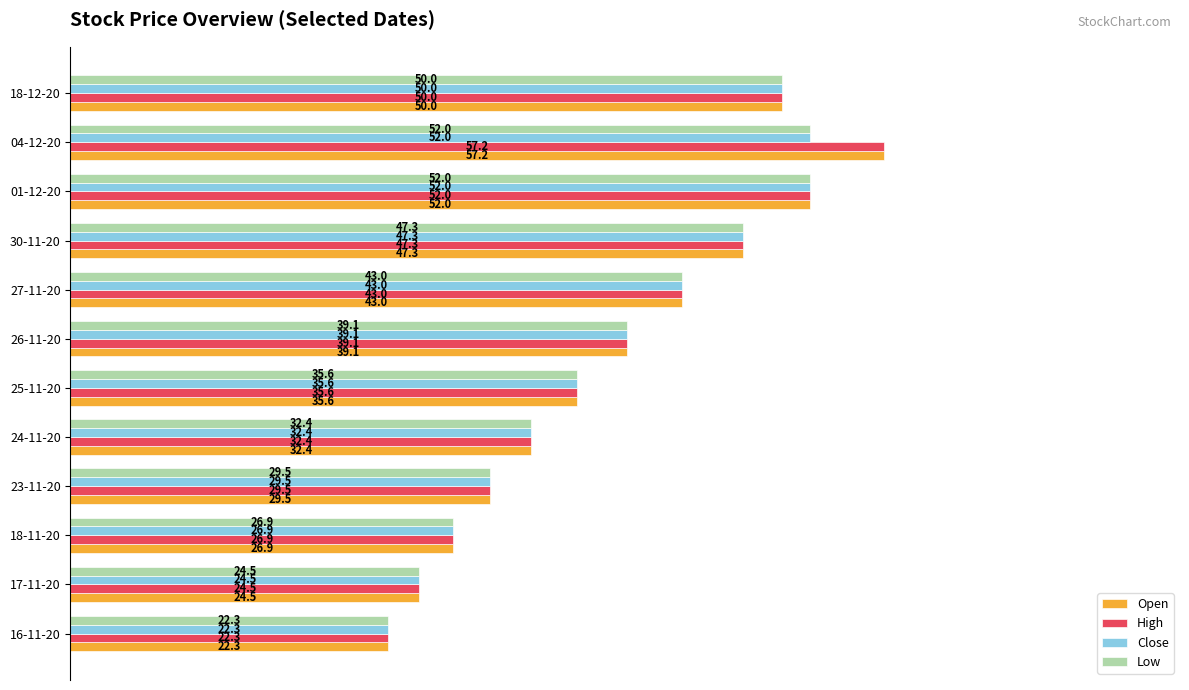

Which series has the widest spread of values?

Open